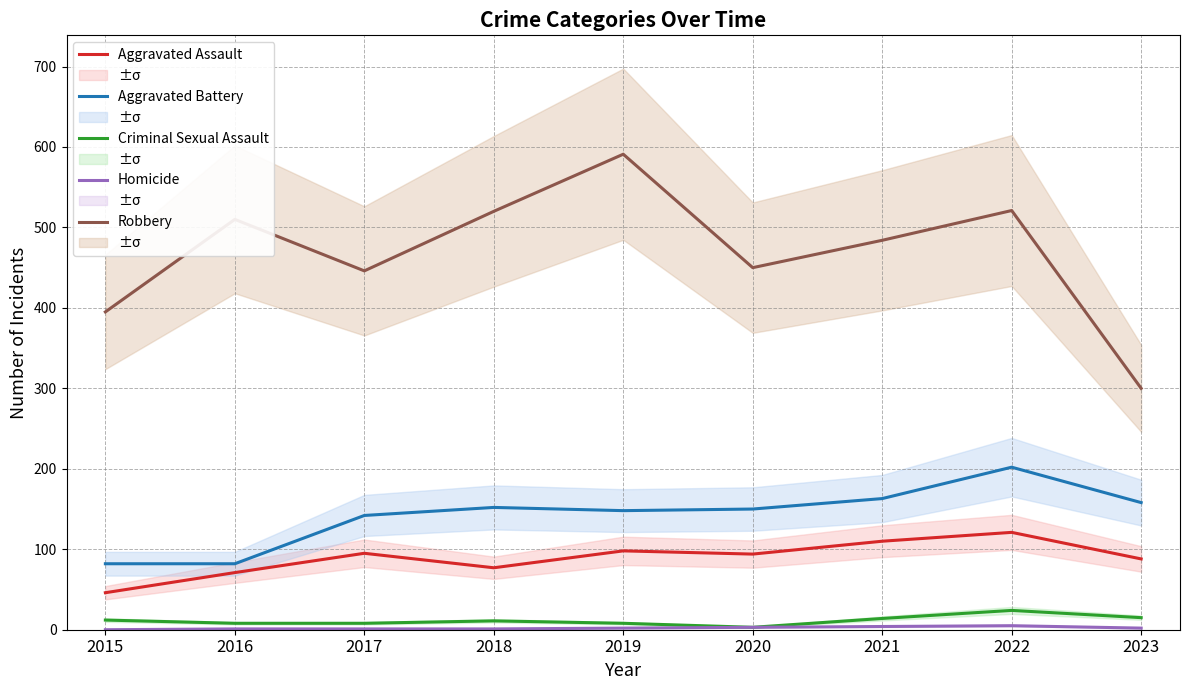

At how many categories does at least one series exceed 155?

9